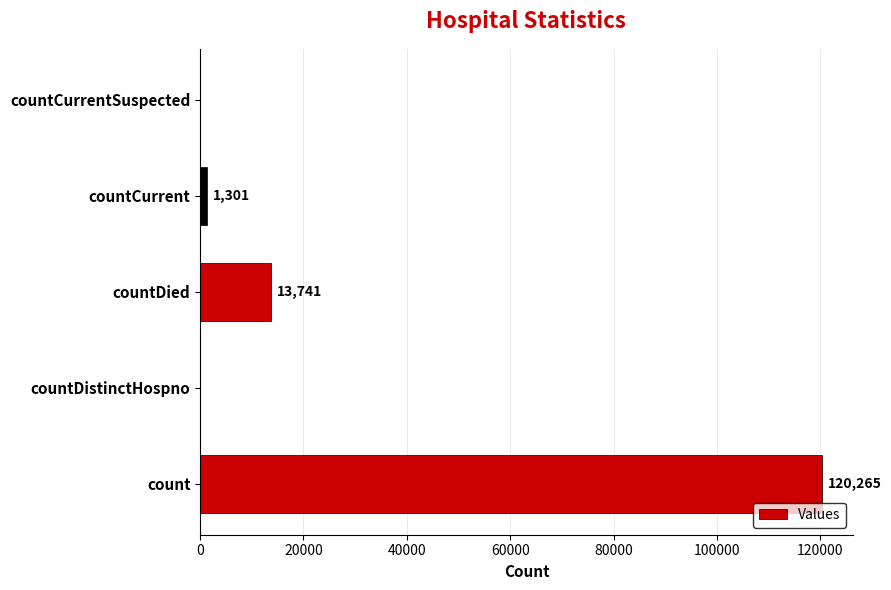

What value does the data have at countDied?

13741